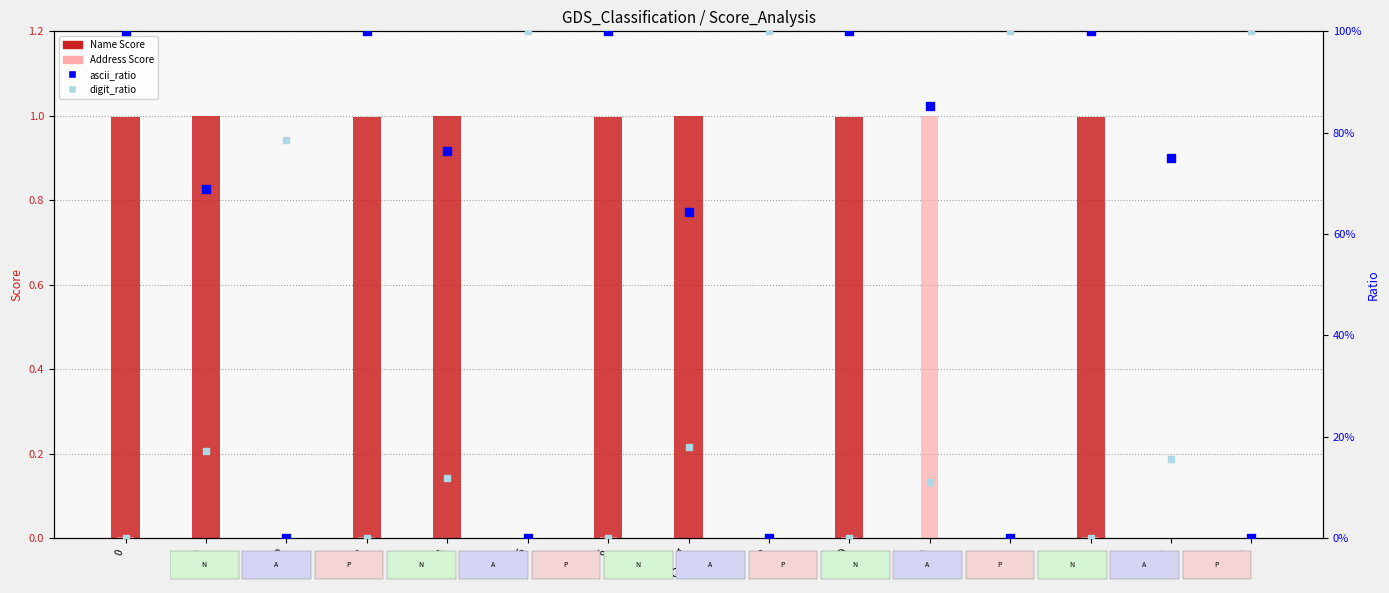

Which series contains the lowest Y value?

ascii_ratio